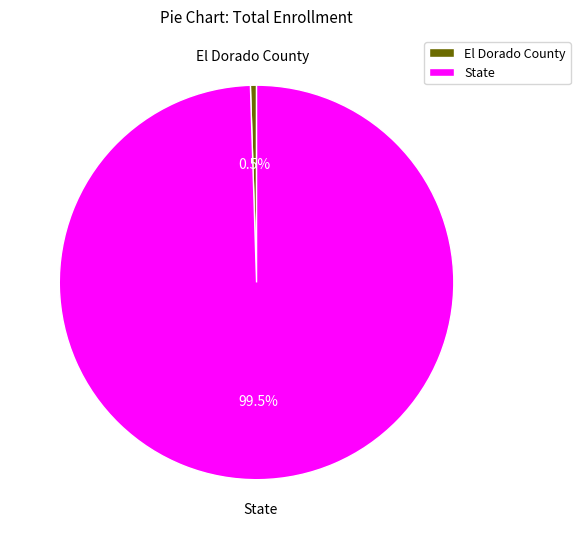

Between El Dorado County and State, which is larger?

State